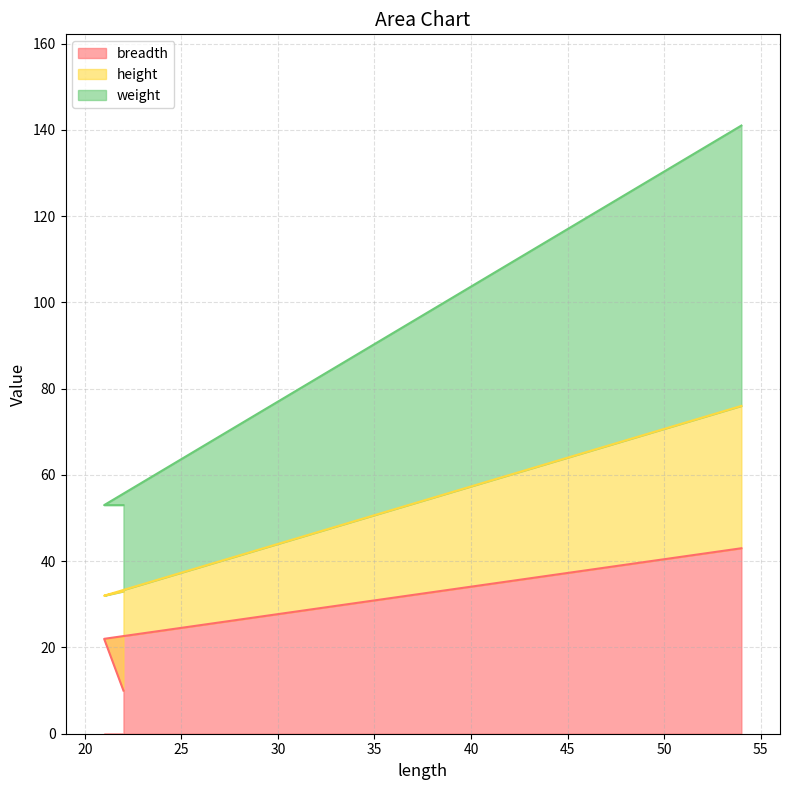

Rank the categories by breadth value from highest to lowest.

54, 21, 22